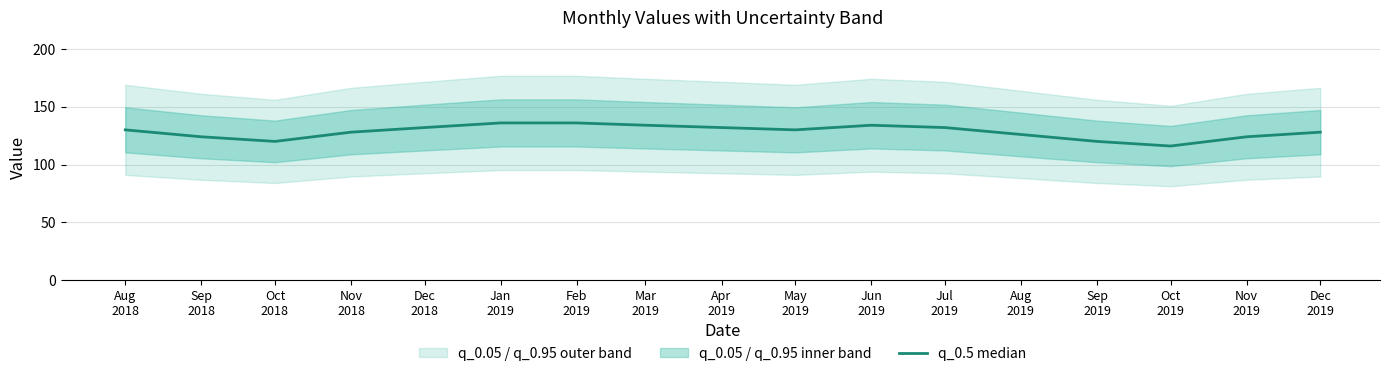

Is it true that the value at Sep
2018 is 124?

True